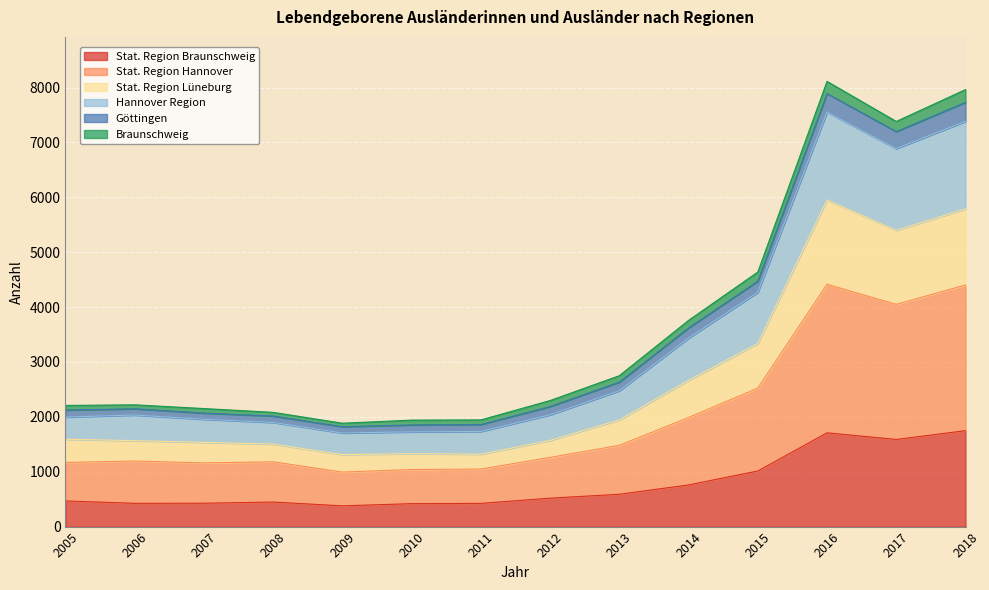

What is the total value across all series at 2018?

7964